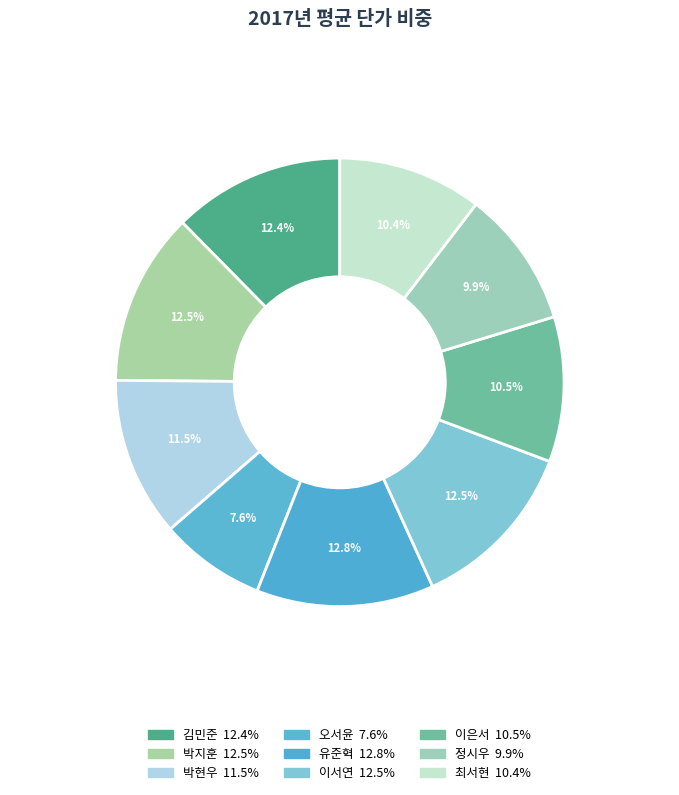

Which slice is the smallest?

오서윤